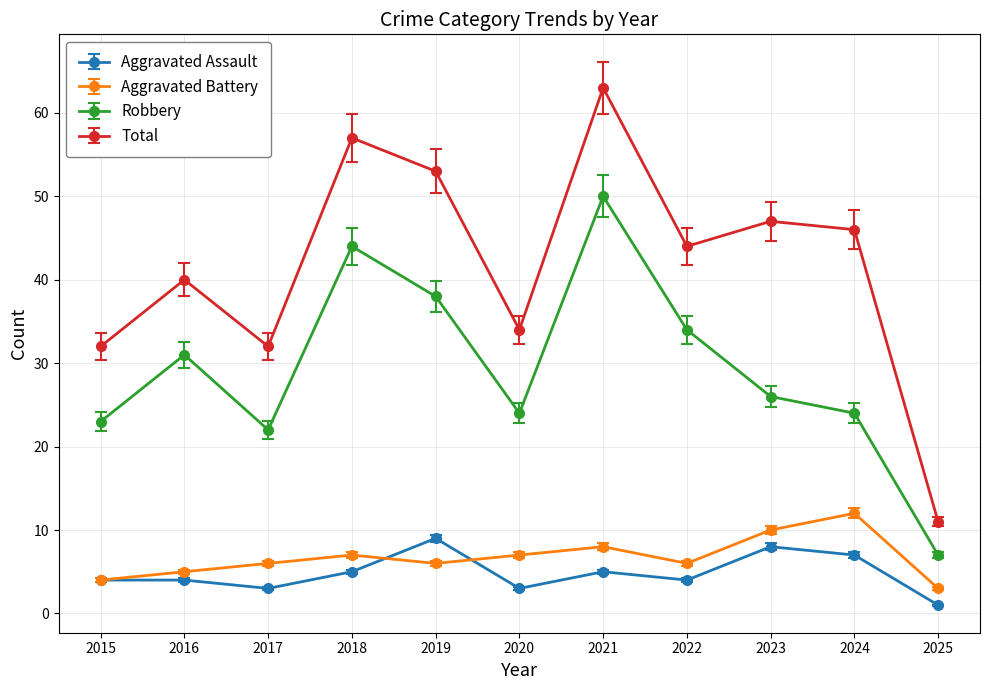

Which series has the widest spread of values?

Total